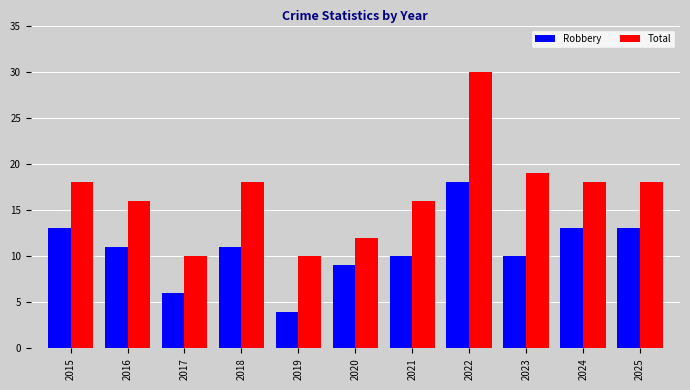

What is the maximum value shown in the chart?

30